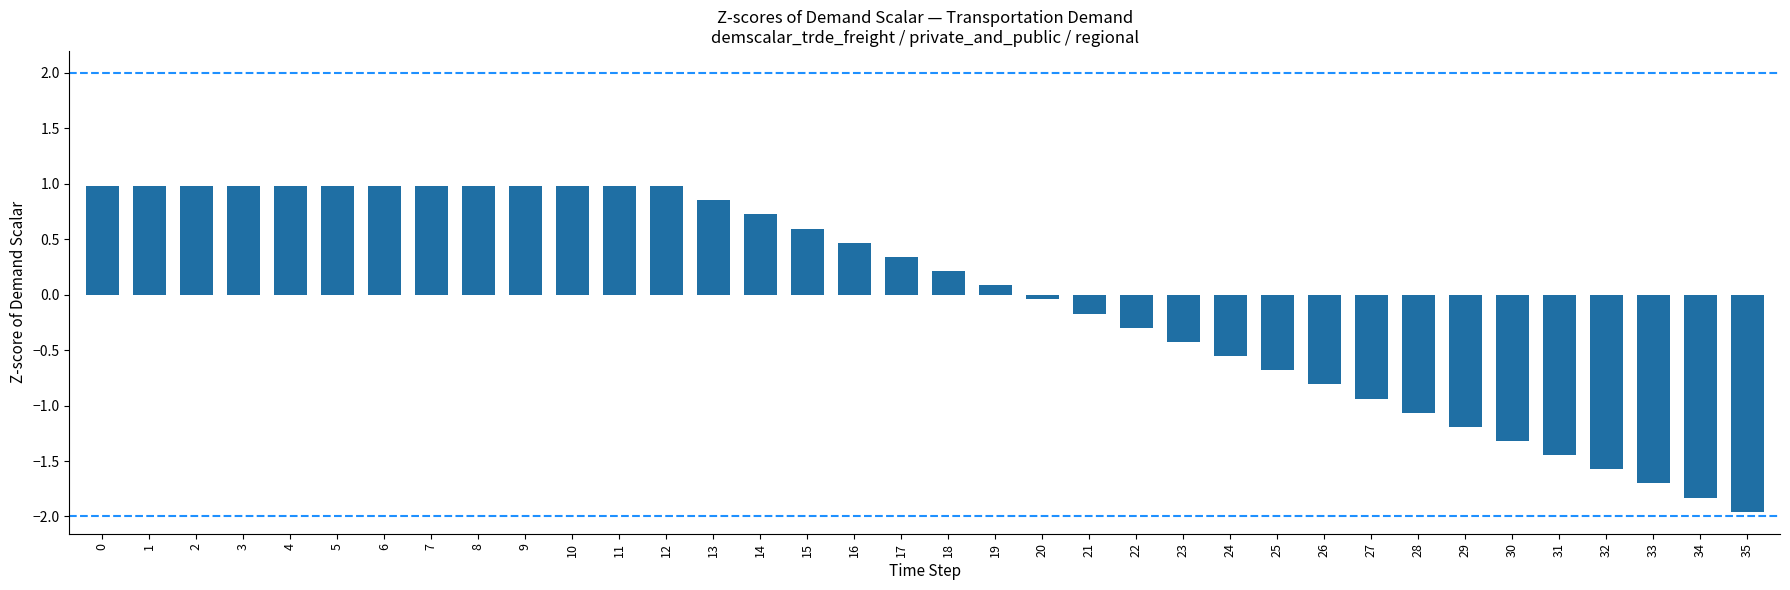

What is the difference between the second highest and minimum values?

2.9